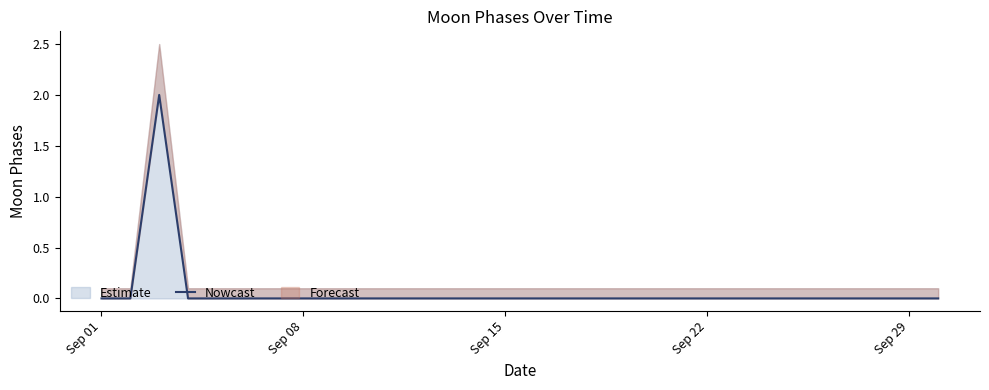

At which category does the chart reach its minimum across all series?

Sep 01